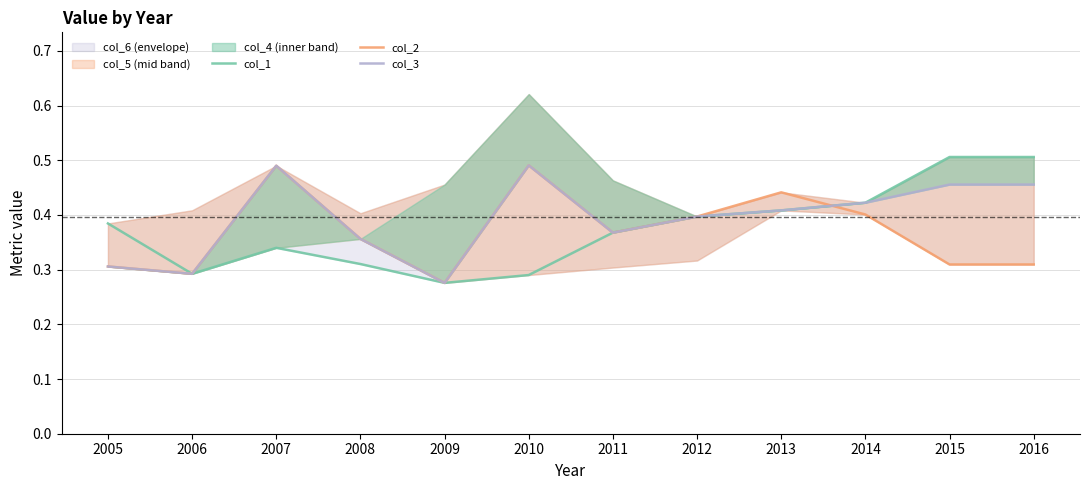

At how many categories does at least one series exceed 0?

12